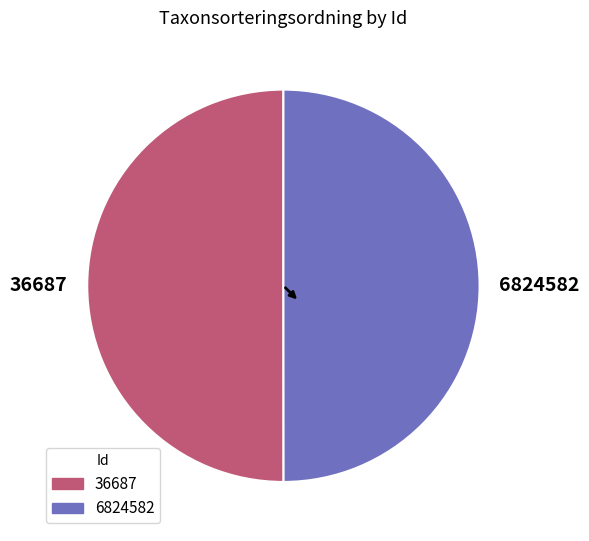

Count the number of slices in the pie.

2